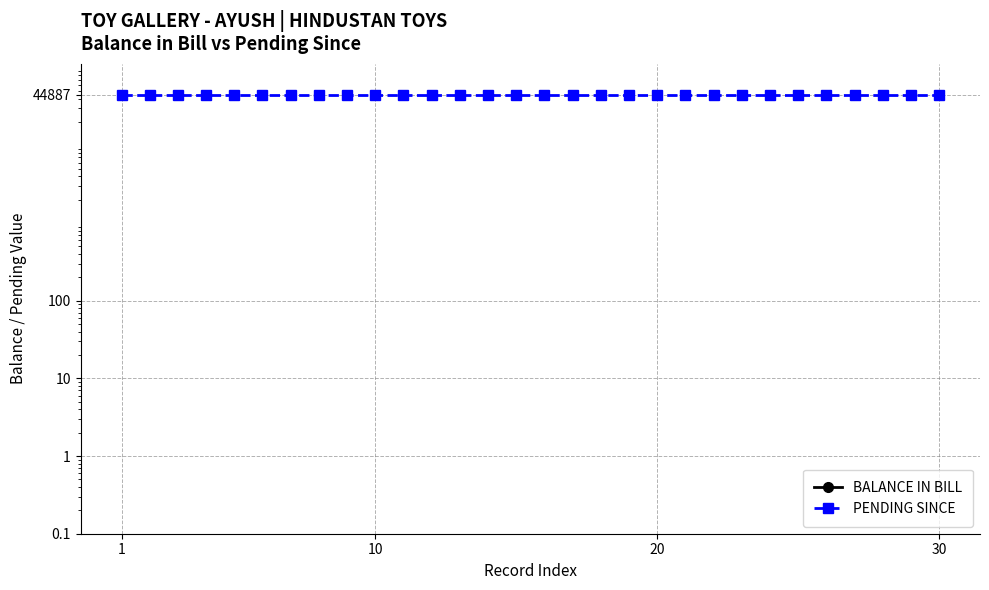

At which label is BALANCE IN BILL closest to 0?

1